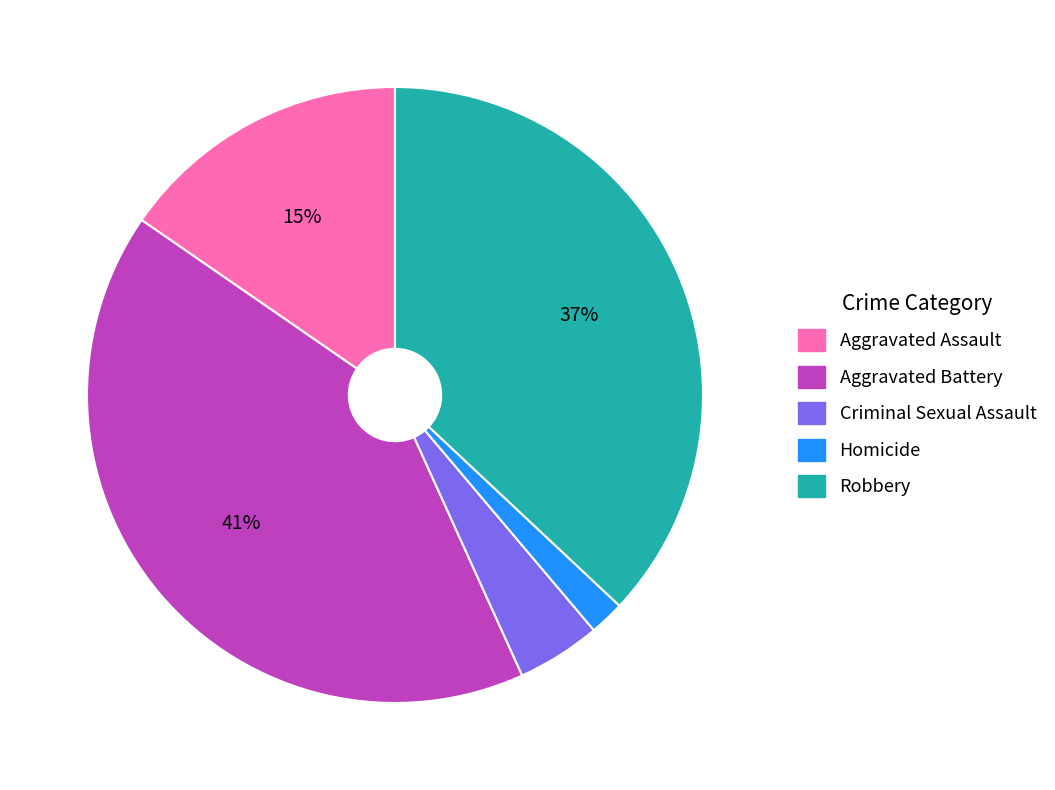

How many slices are in this pie chart?

5